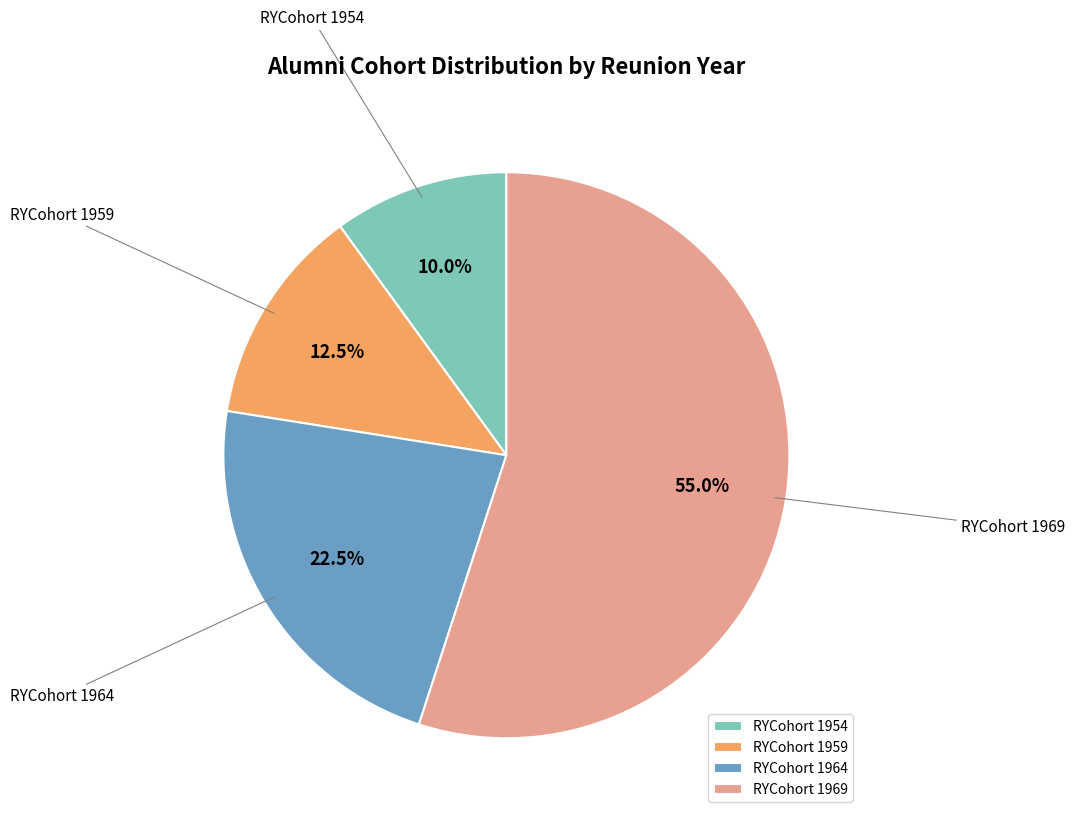

Is the sum of RYCohort 1969 and RYCohort 1959 greater than half?

Yes